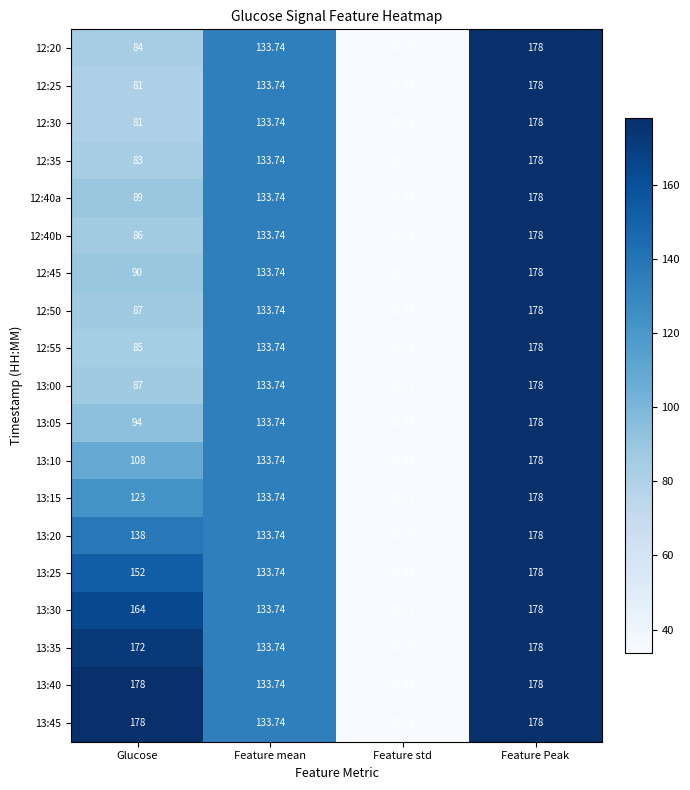

How many data points does each series have?

4